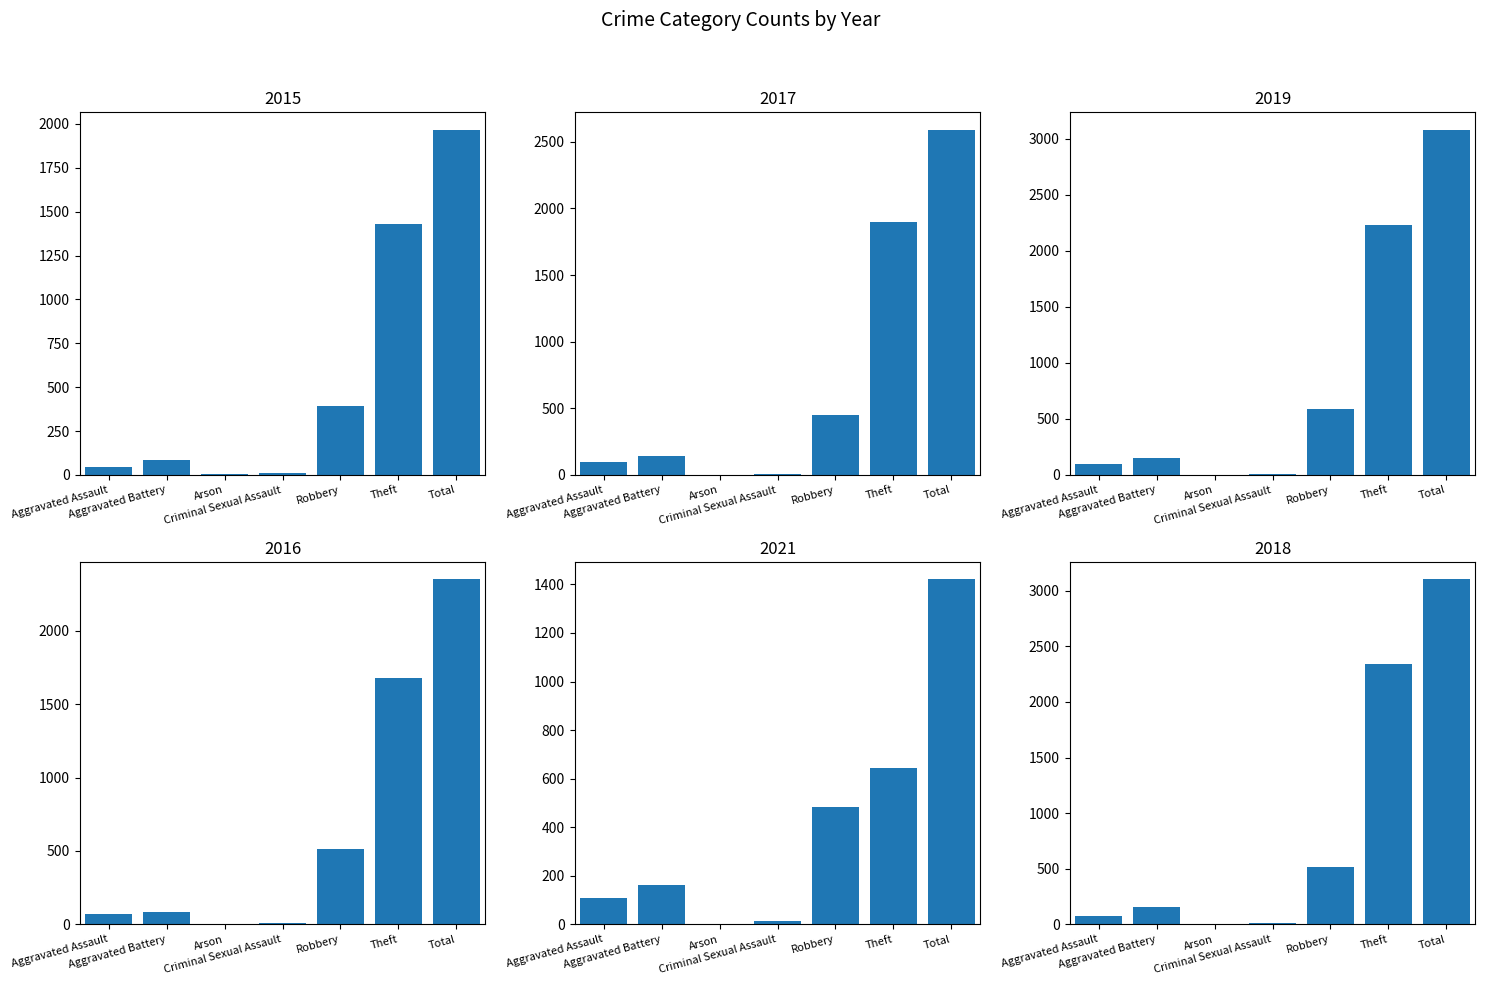

Is the value of 2018 at Theft greater than the value of 2017 at Criminal Sexual Assault?

Yes